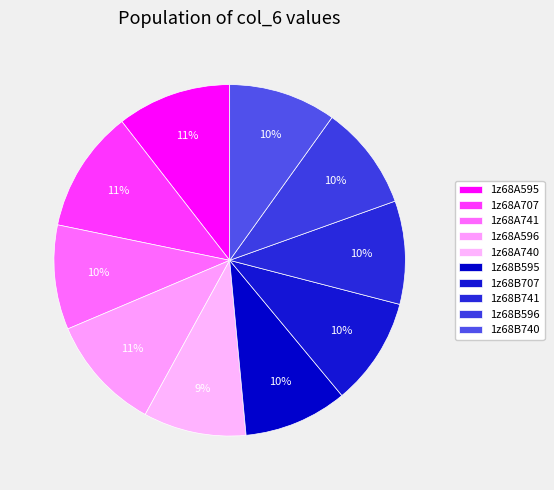

How many slices are in this pie chart?

10